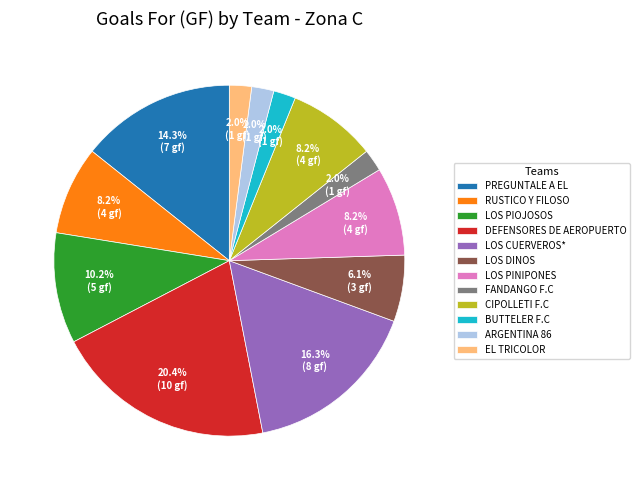

To the nearest percent, what portion does BUTTELER F.C represent?

2%